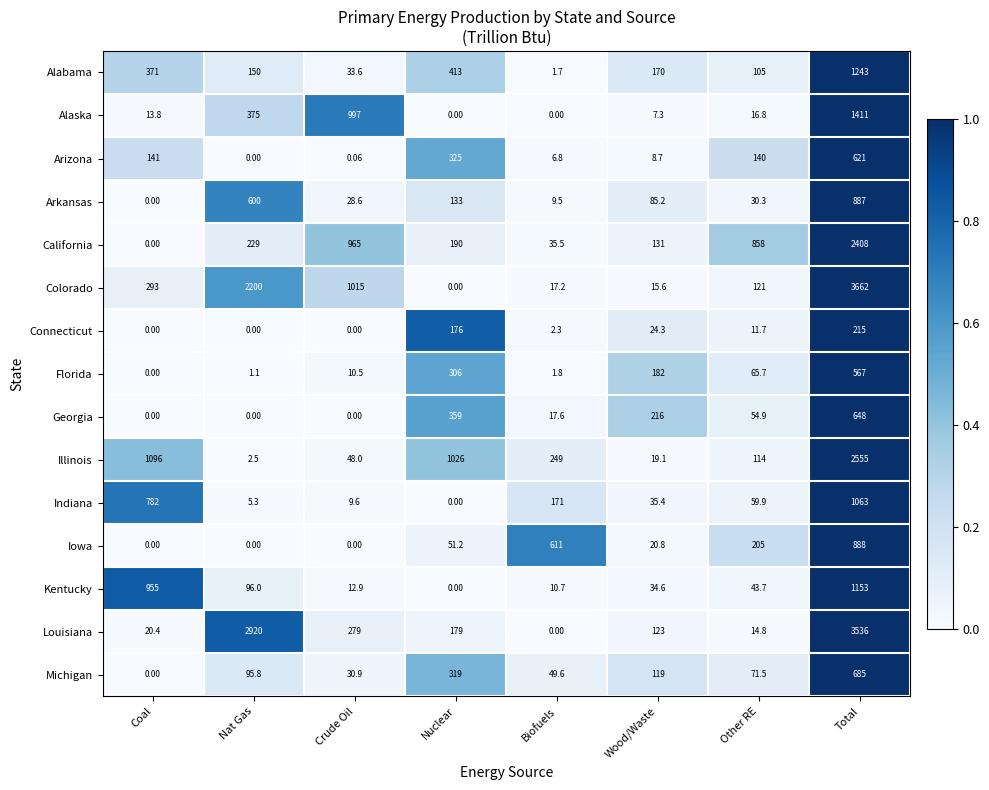

Which series has the widest spread of values?

Colorado